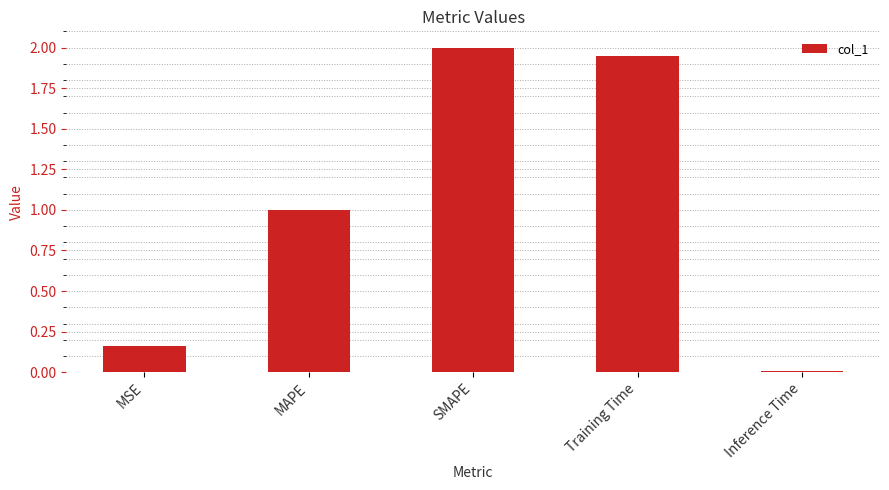

Read the value at MAPE.

1.0